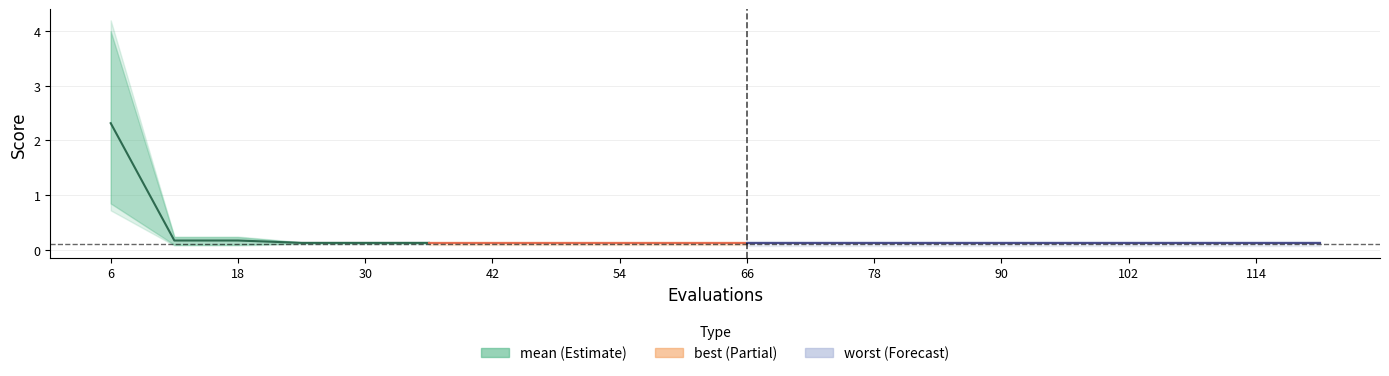

What is the maximum value shown in the chart?

2.3